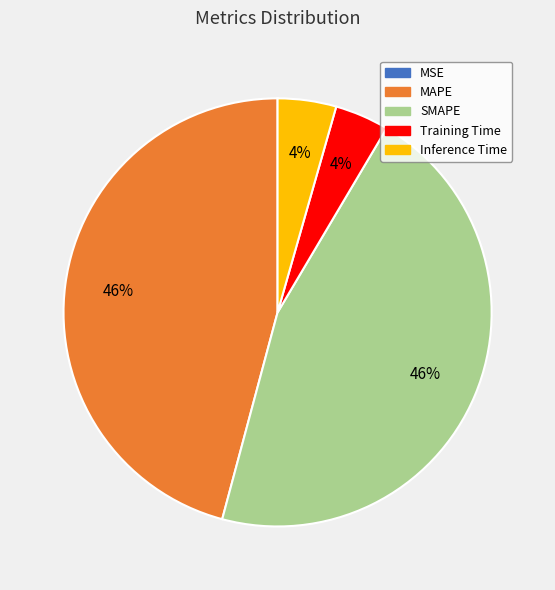

What percentage is the MAPE slice, to the nearest percent?

46%